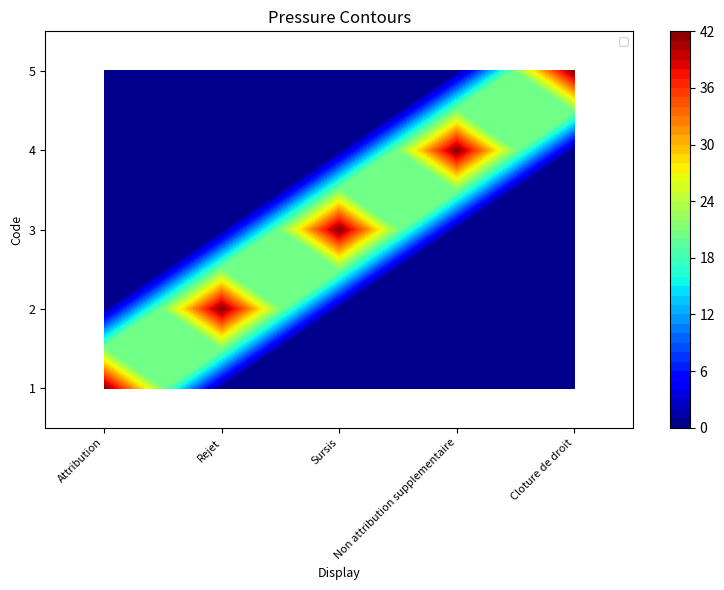

Between Sursis and Rejet, which is larger?

Sursis